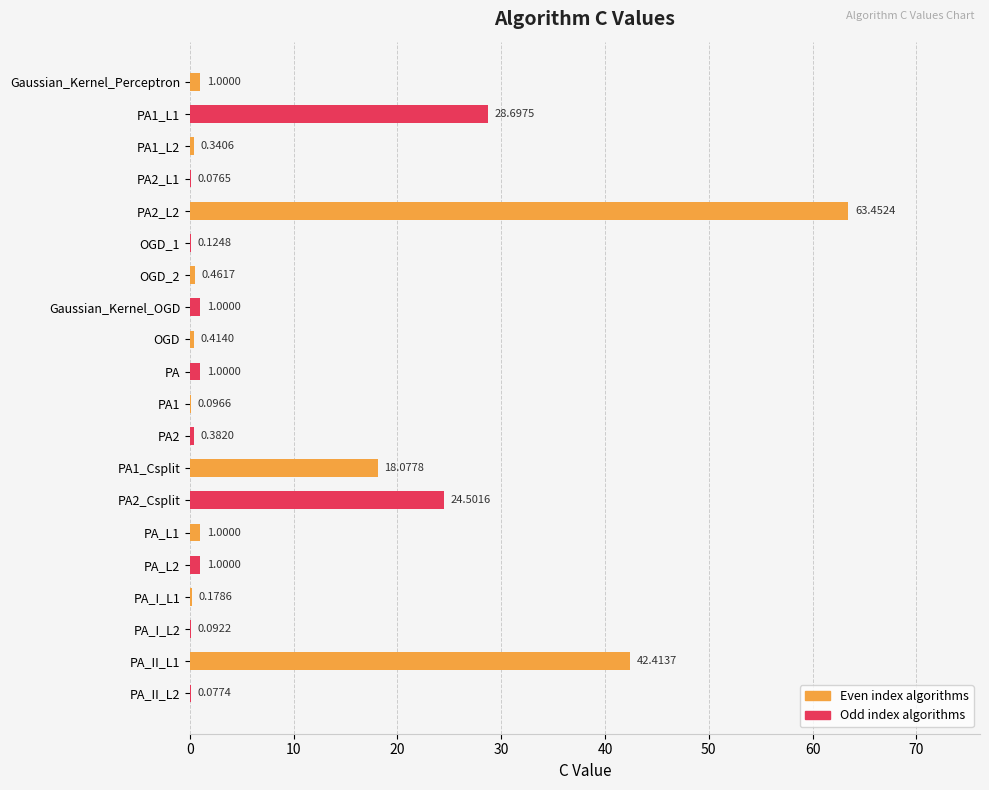

What is the sum of all values?

184.4